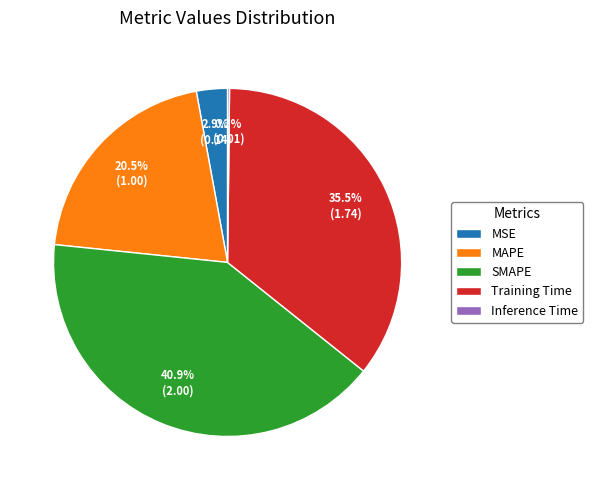

How much of the chart is everything except SMAPE?

59.1%